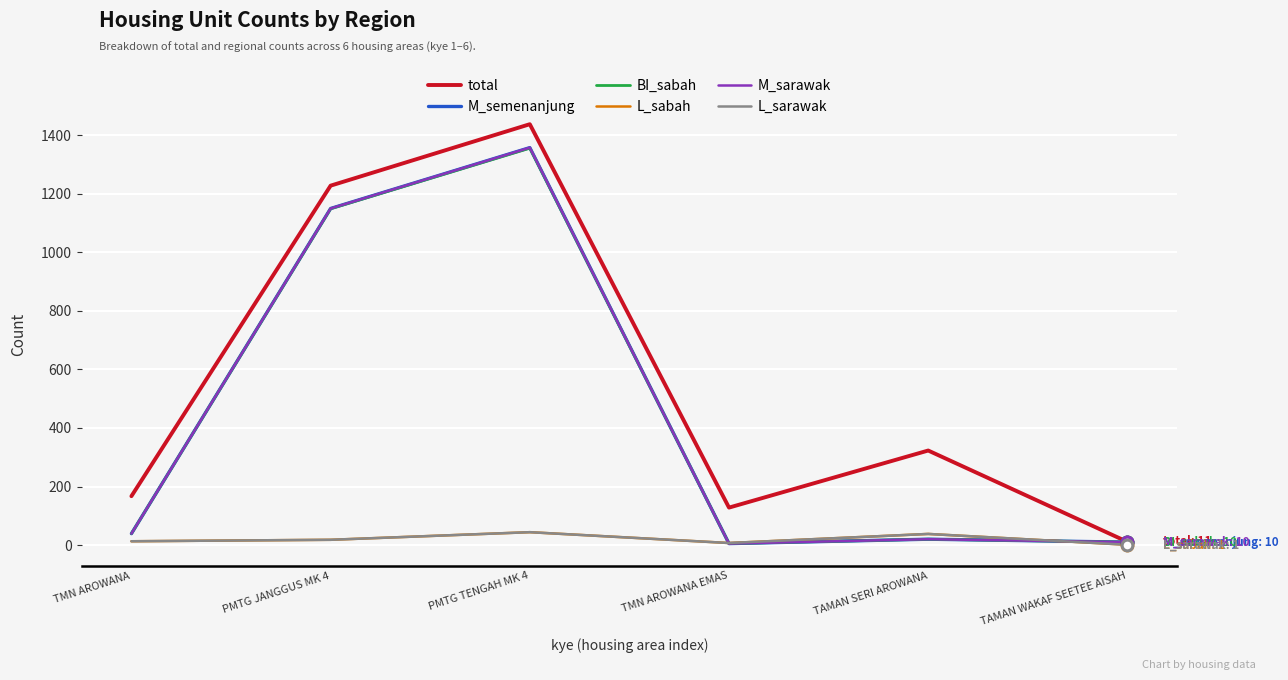

Does the chart have visible grid lines?

Yes